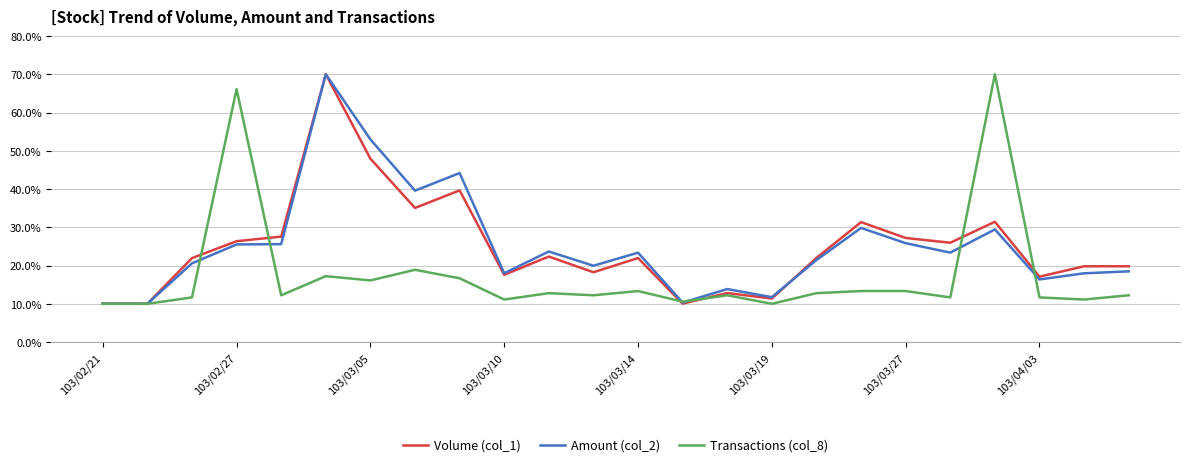

What is the lowest value of the Volume (col_1) series?

10.0